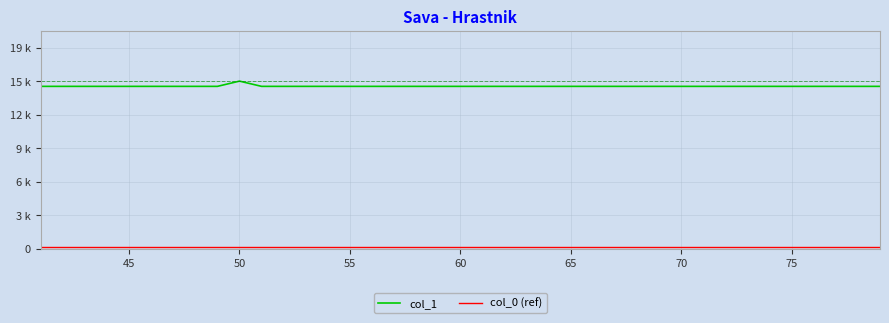

Does the chart have visible grid lines?

Yes